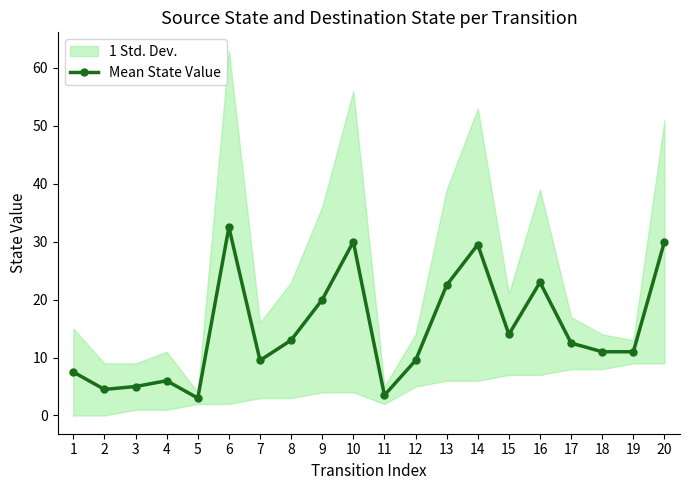

List the labels in order of value, smallest first.

5, 11, 2, 3, 4, 1, 7, 12, 18, 19, 17, 8, 15, 9, 13, 16, 14, 10, 20, 6